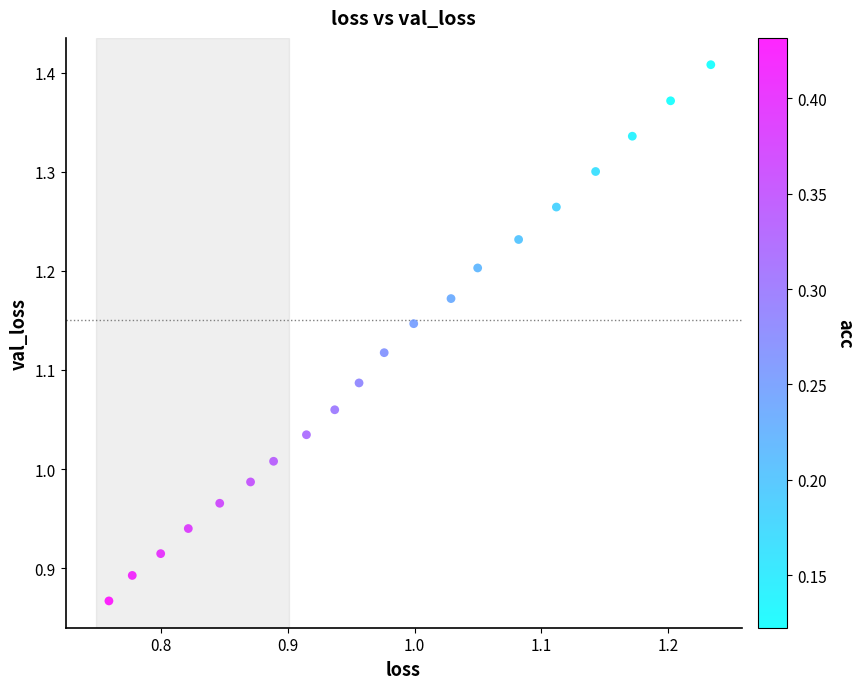

What is the range of X values (max minus min)?

0.5